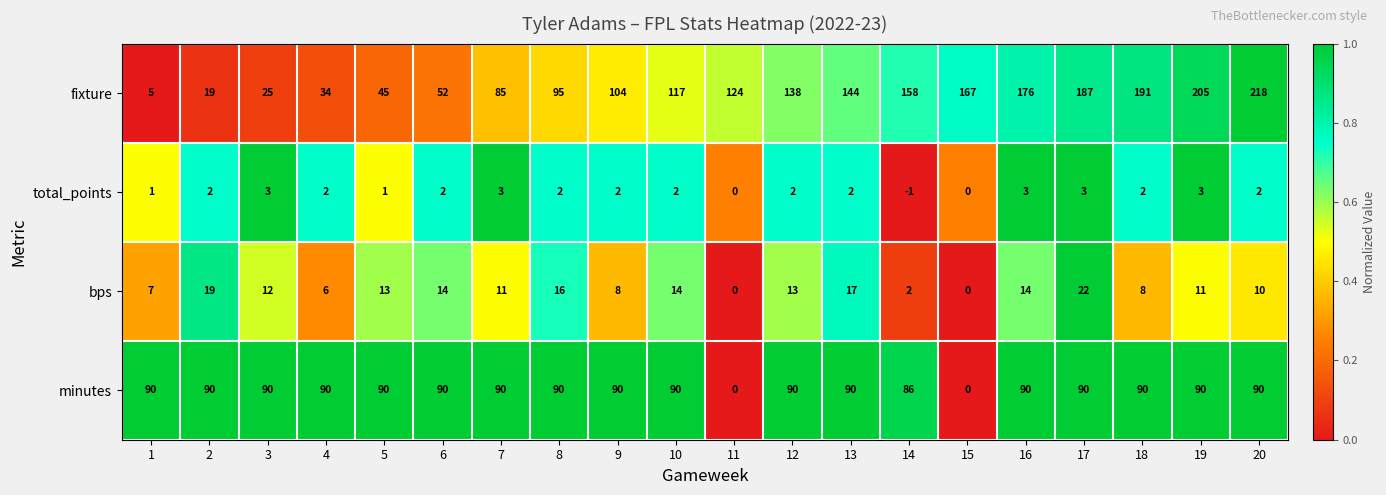

How many total_points values are between 2 and 3?

15